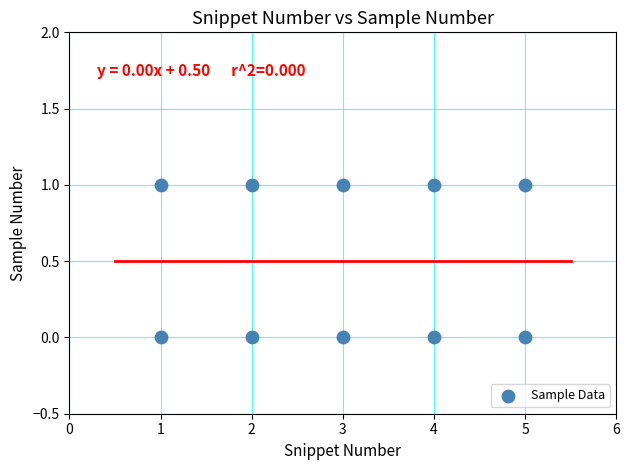

What is the range of X values (max minus min)?

4